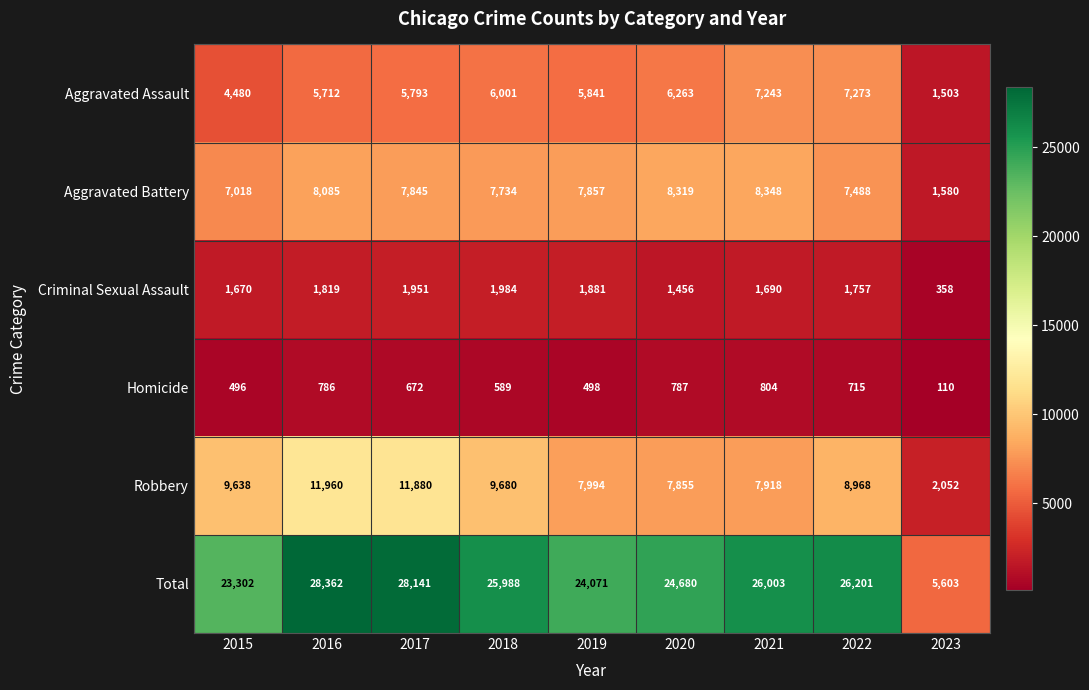

List the series in order of their peak value, lowest first.

Homicide, Criminal Sexual Assault, Aggravated Assault, Aggravated Battery, Robbery, Total